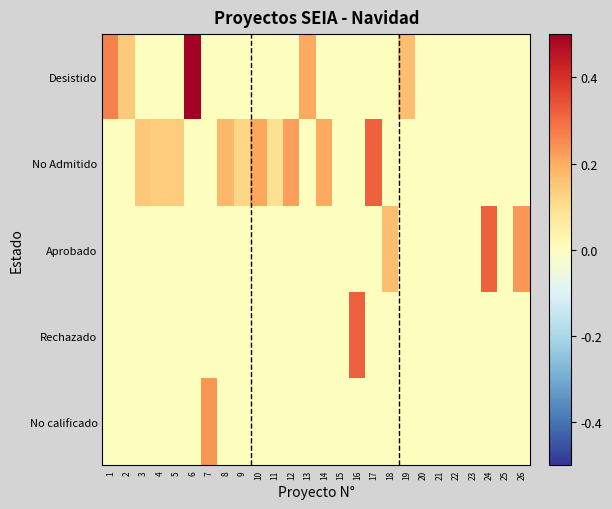

List the series in order of their peak value, highest first.

Desistido, No Admitido, Aprobado, Rechazado, No calificado